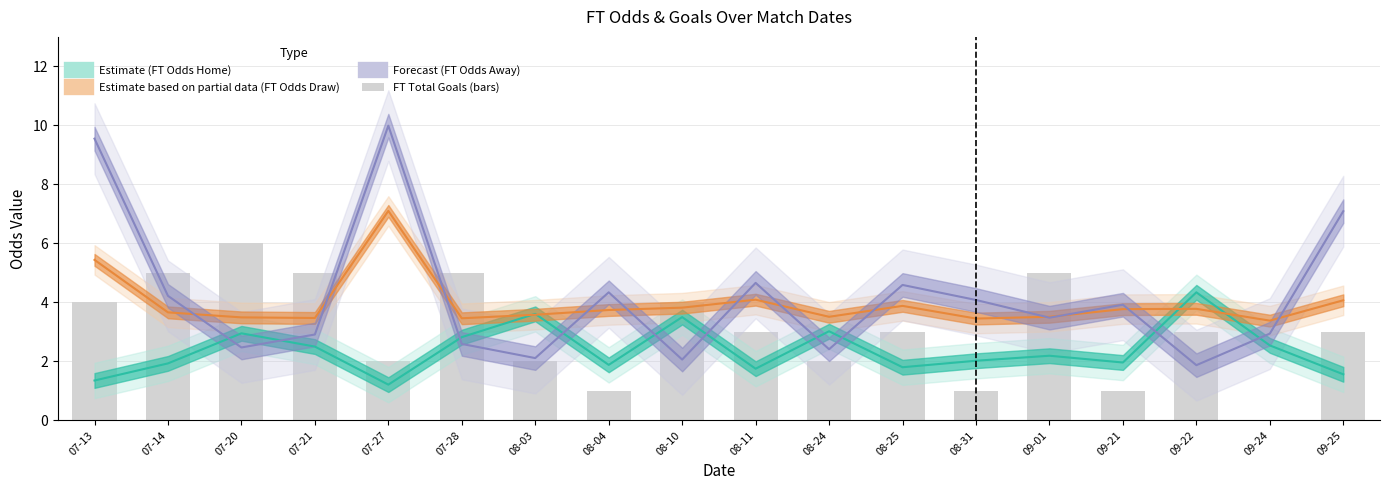

Does the chart contain stacked bars?

No